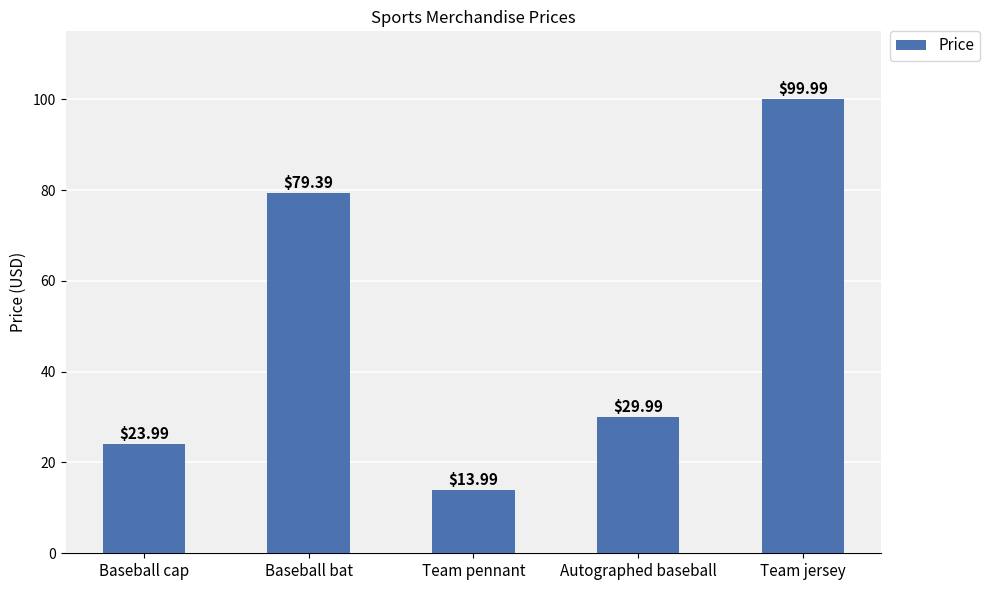

True or false: the data shows 30.0 at Autographed baseball.

True